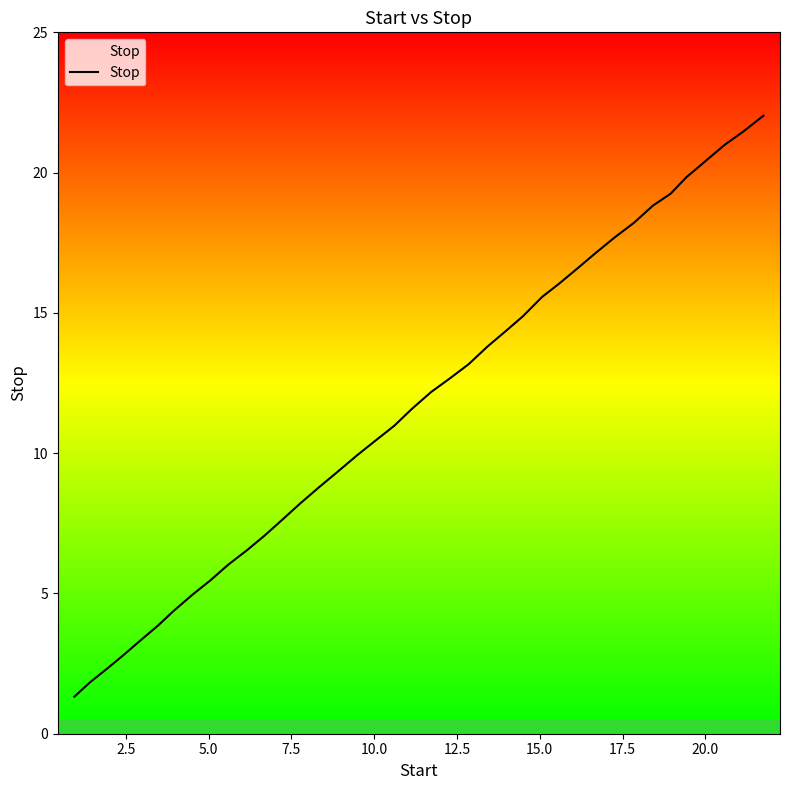

What is the greatest value displayed?

22.0